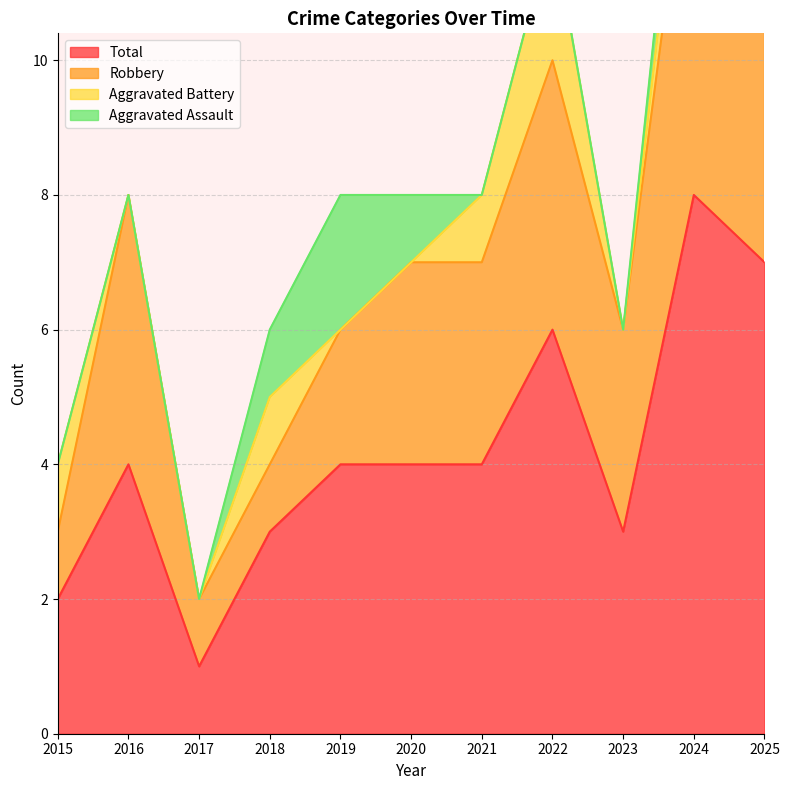

Which has a higher value, 2018 or 2023?

2018